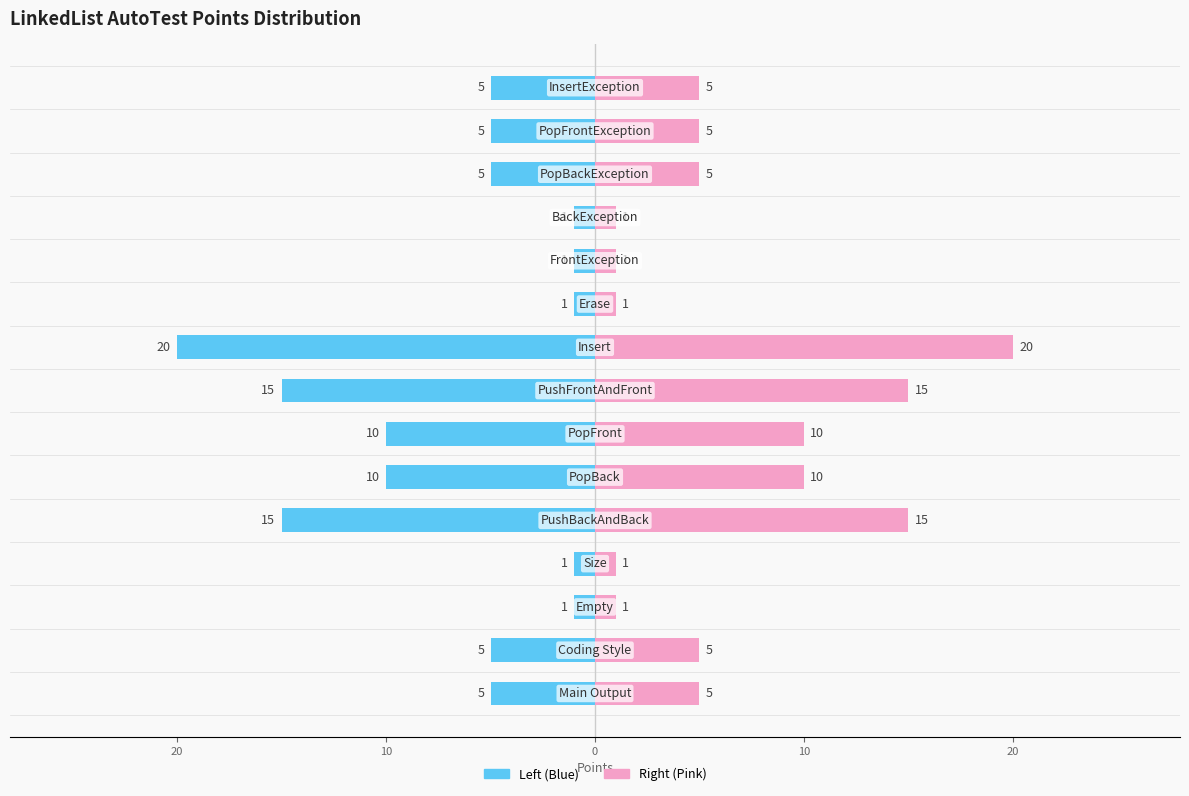

Reading left to right, extract all data points from this chart.

Points (Left): -5	-5	-1	-1	-15	-10	-10	-15	-20	-1	-1	-1	-5	-5	-5
Points (Right): 5	5	1	1	15	10	10	15	20	1	1	1	5	5	5